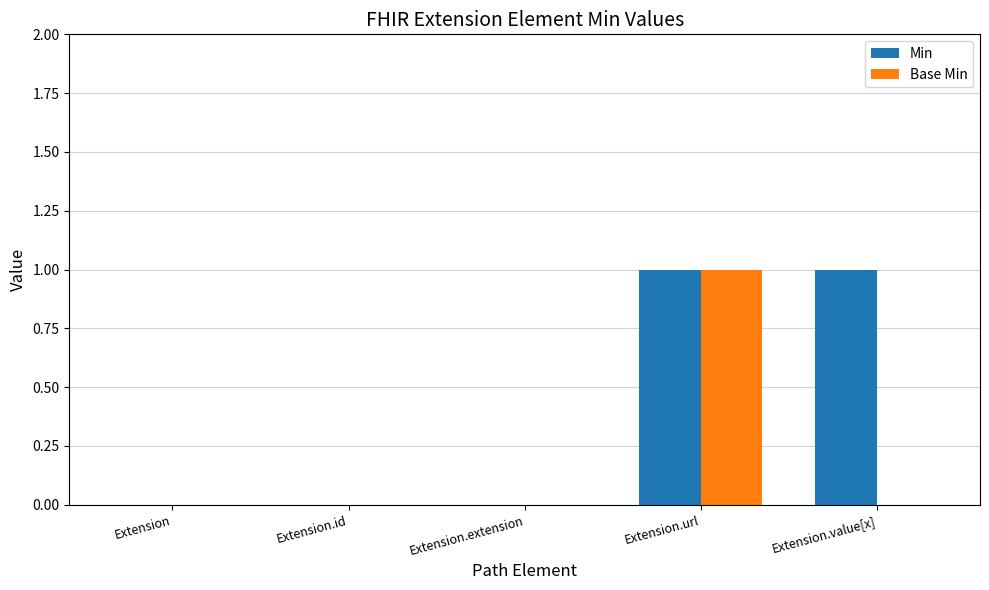

How many Base Min values are between 0 and 1?

5